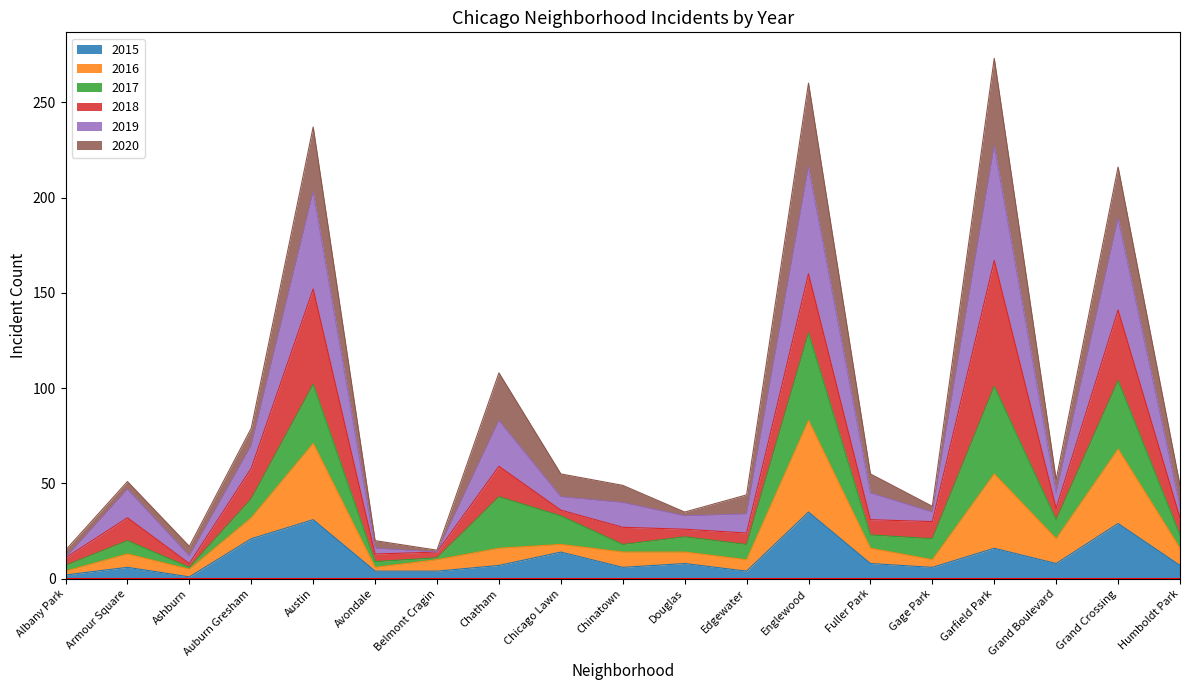

What is the maximum value for 2015?

35